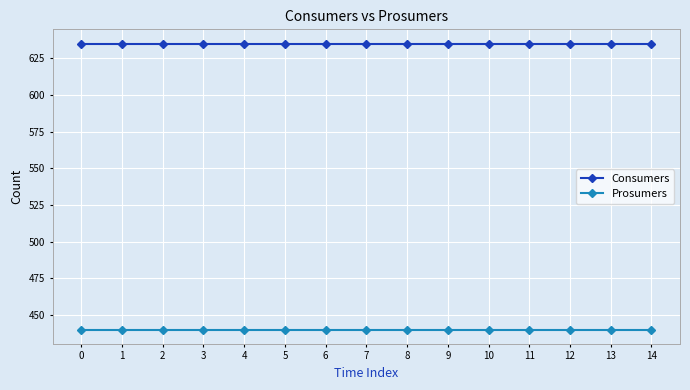

How many distinct data groups are displayed?

2